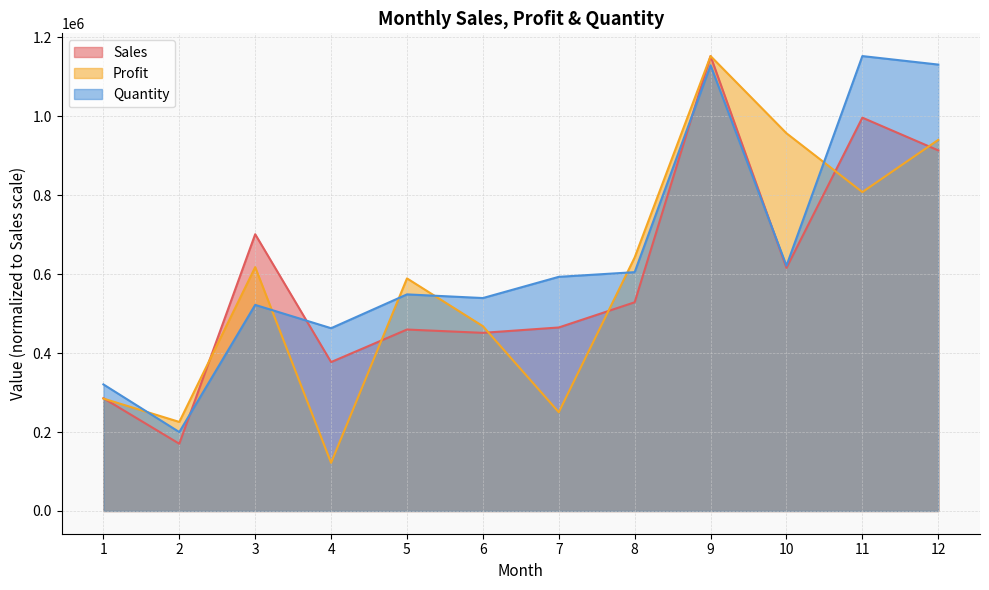

Does the chart have visible grid lines?

Yes